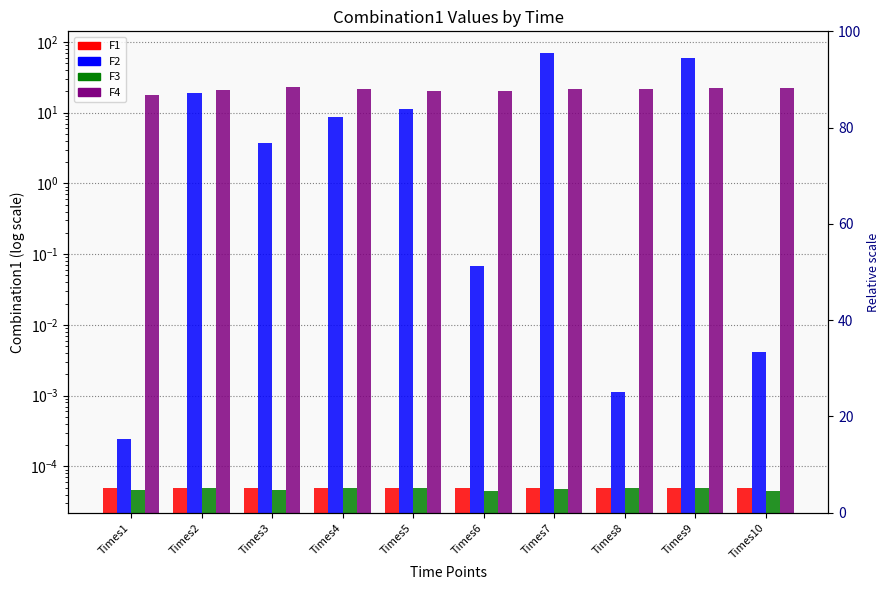

Reading left to right, what are all the values shown in this chart?

F1: 0.0	0.0	0.0	0.0	0.0	0.0	0.0	0.0	0.0	0.0
F2: 0.0	18.9	3.7	8.8	11.4	0.1	69.2	0.0	59.5	0.0
F3: 0.0	0.0	0.0	0.0	0.0	0.0	0.0	0.0	0.0	0.0
F4: 17.7	21.2	22.8	21.9	20.1	20.1	21.5	21.5	22.0	21.9